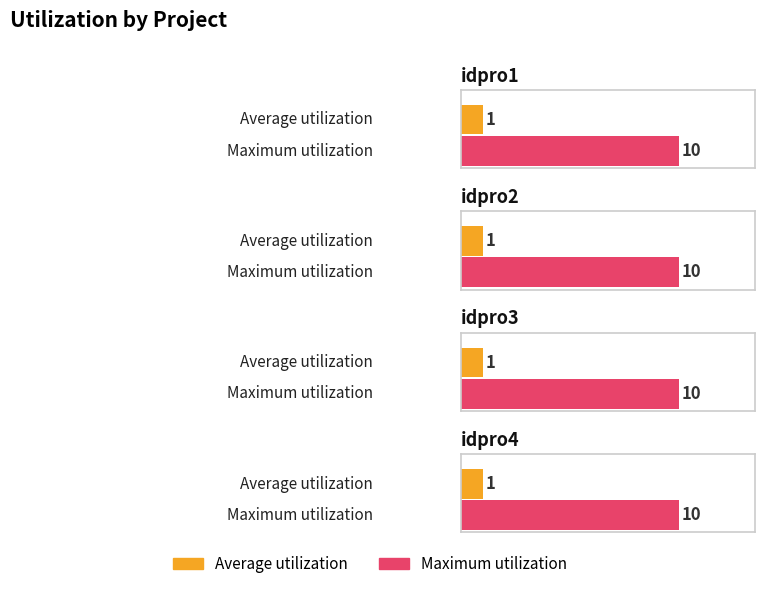

Rank the categories by Average utilization value from highest to lowest.

idpro1, idpro2, idpro3, idpro4